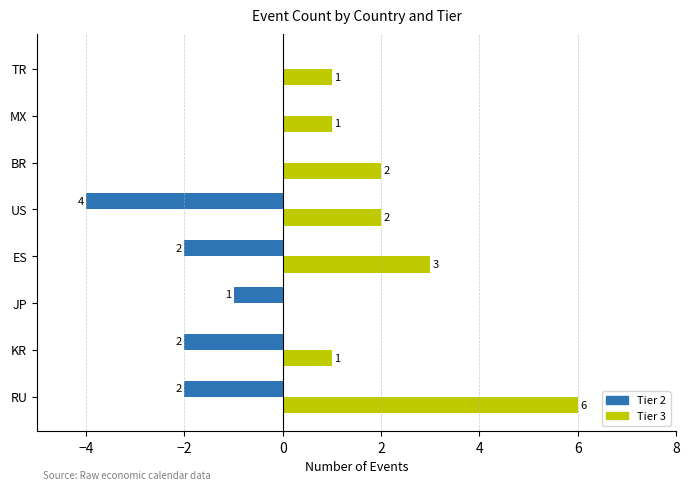

True or false: Tier 3 has a value of 6 at RU.

True